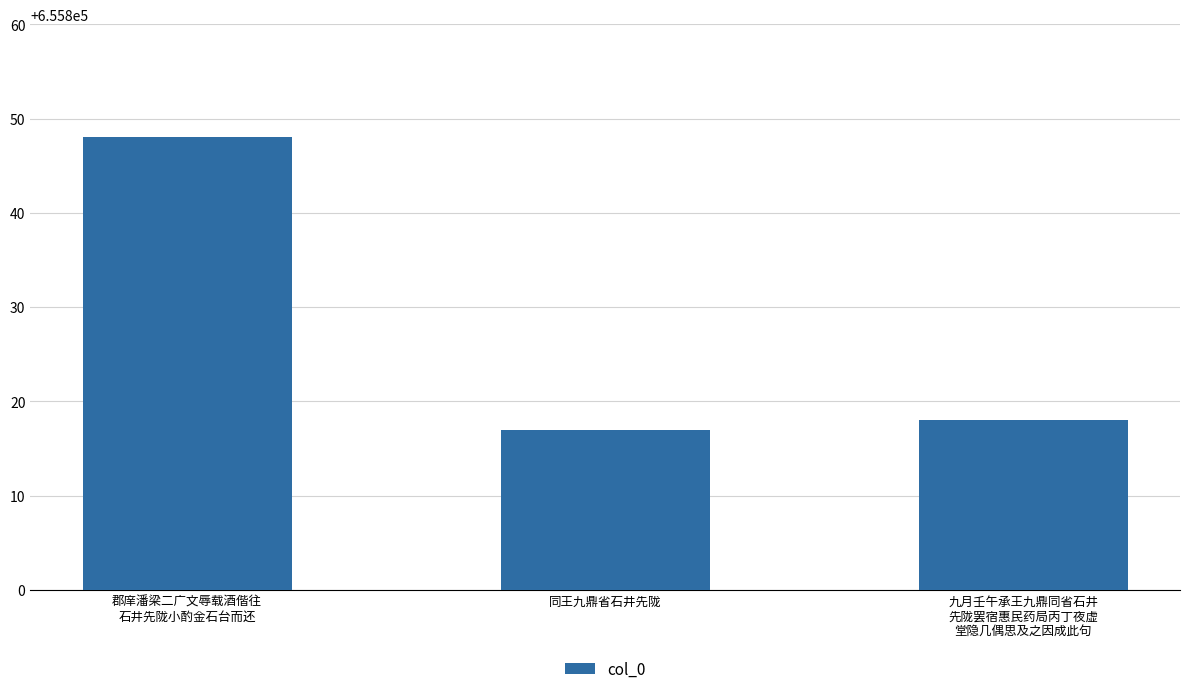

What is the sum of all values?

1967483